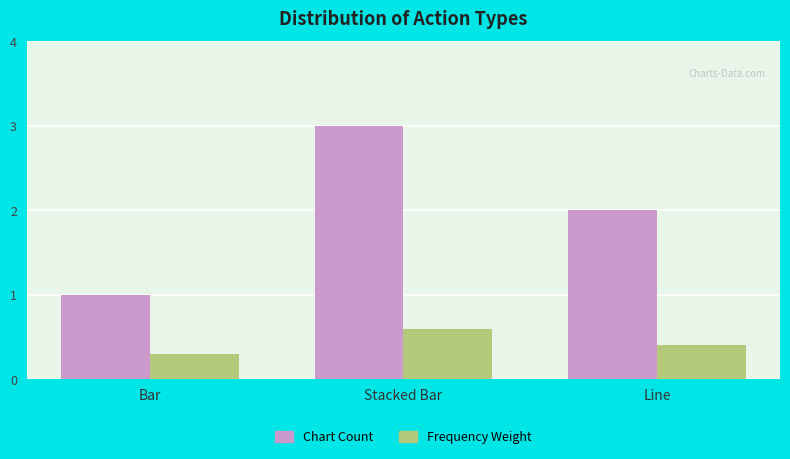

Read the Chart Count value at Stacked Bar.

3.0